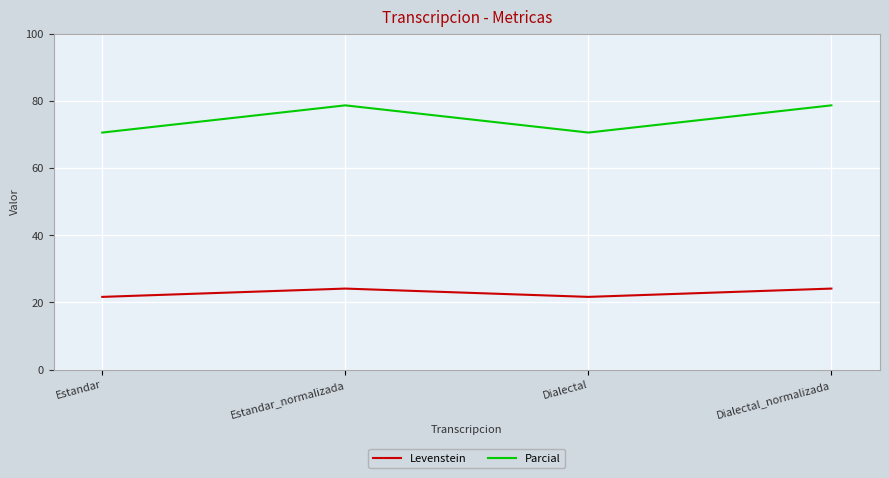

True or false: Parcial and Levenstein cross at least once.

False